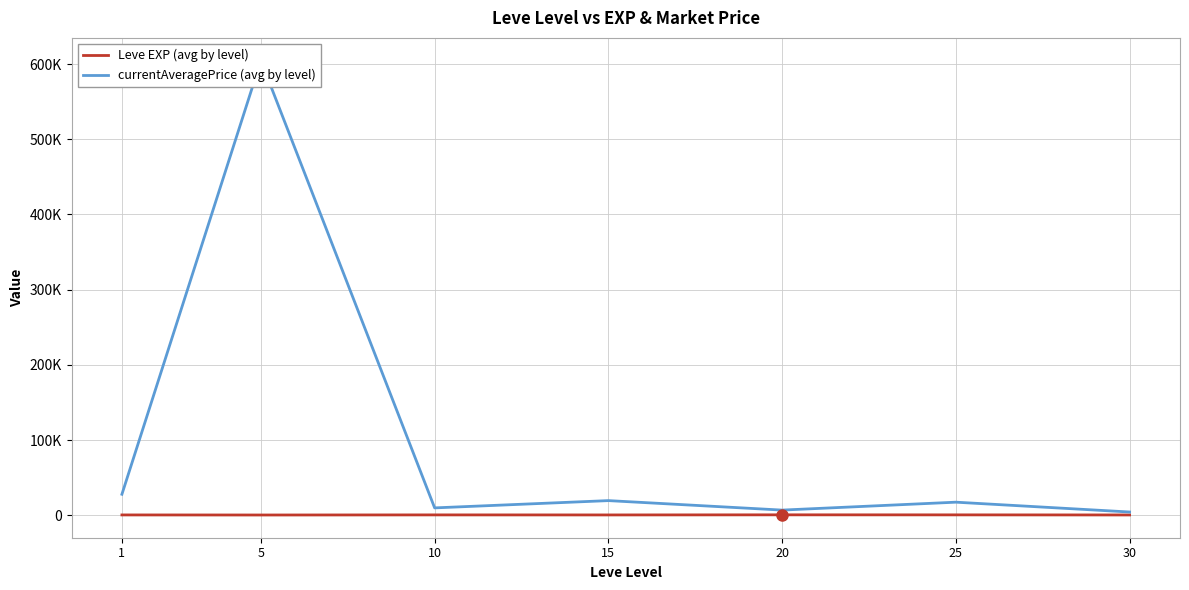

What is the sum of all currentAveragePrice (avg by level) values?

690903.7